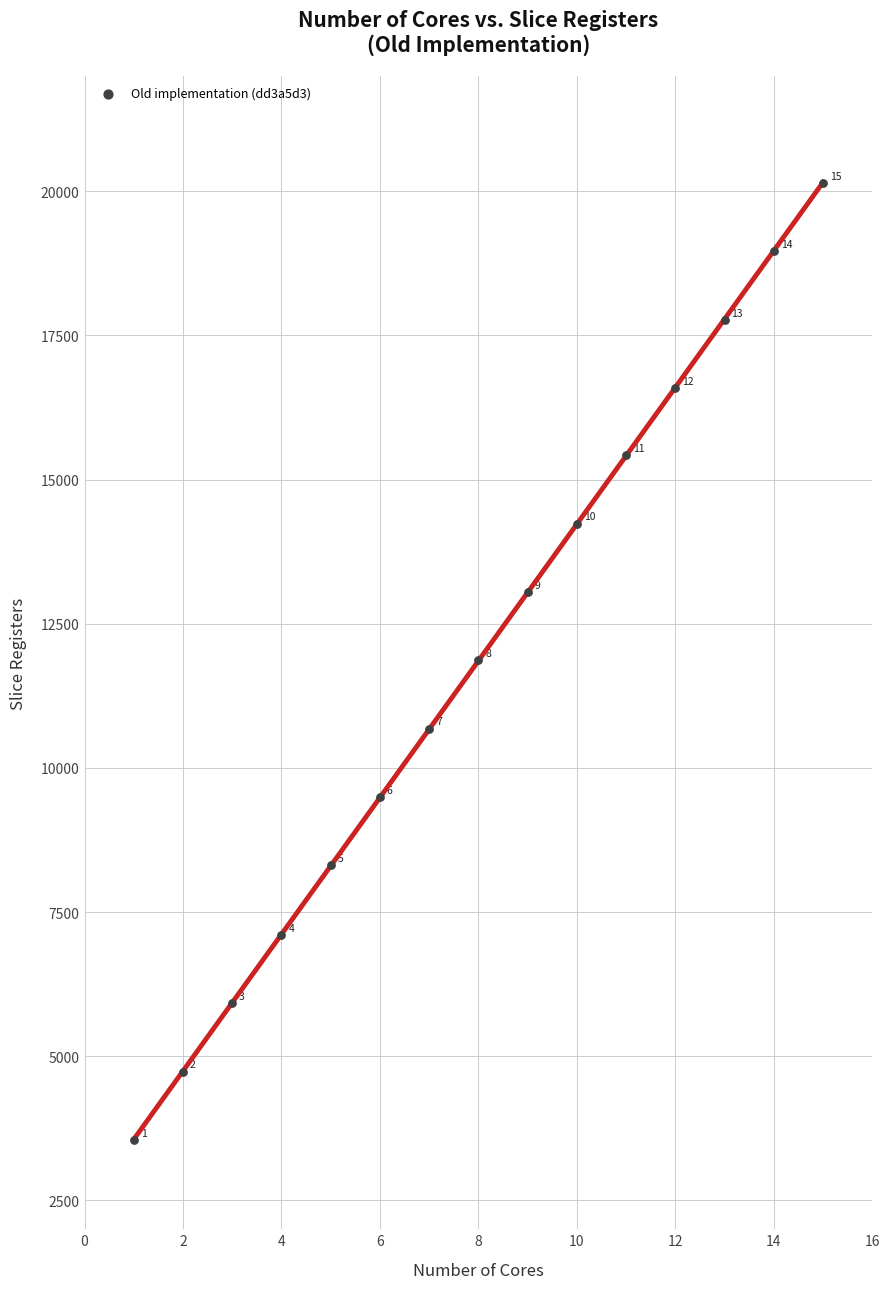

What is the range of Y values (max minus min)?

16596